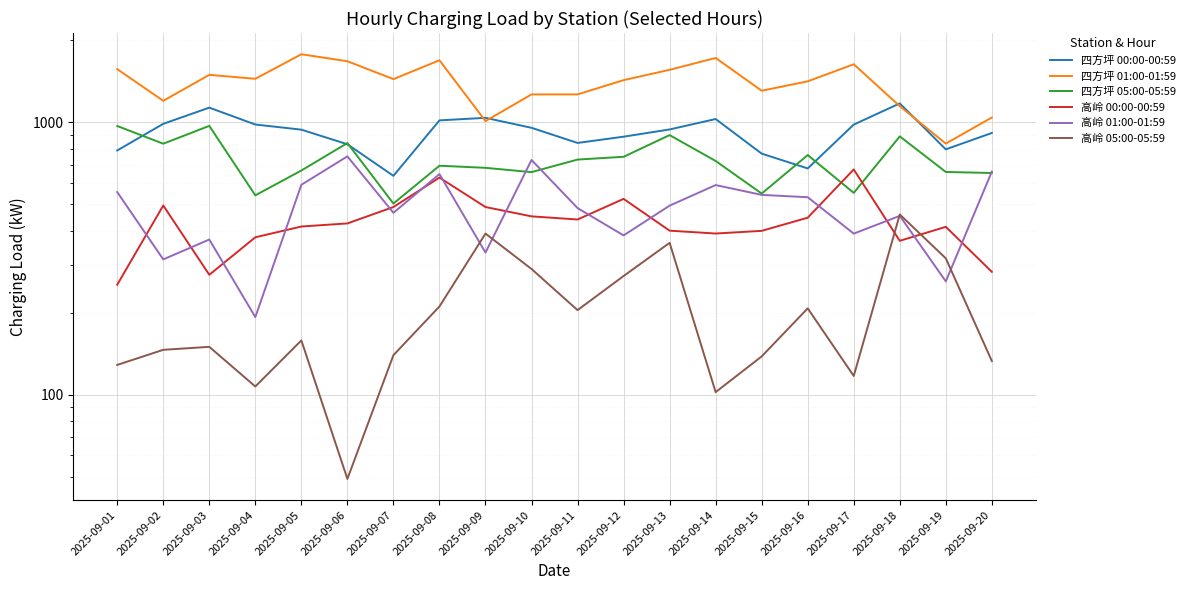

Rank the series by their maximum value, from highest to lowest.

四方坪 01:00-01:59, 四方坪 00:00-00:59, 四方坪 05:00-05:59, 高岭 01:00-01:59, 高岭 00:00-00:59, 高岭 05:00-05:59